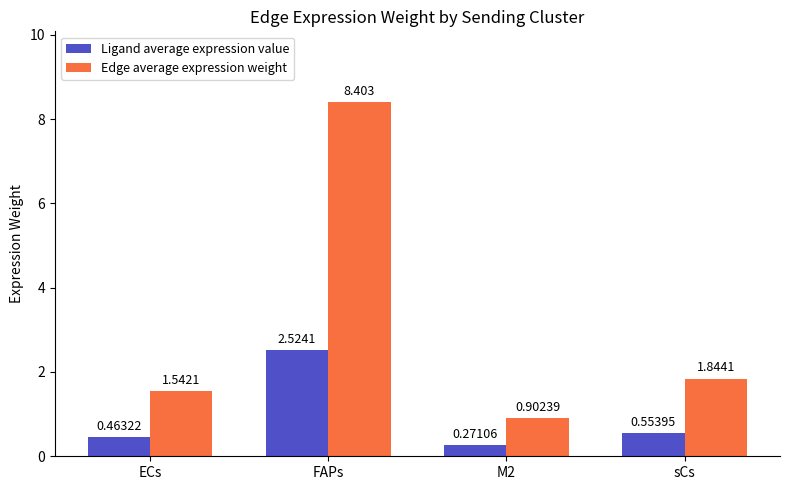

Which category has the highest value across all series?

FAPs